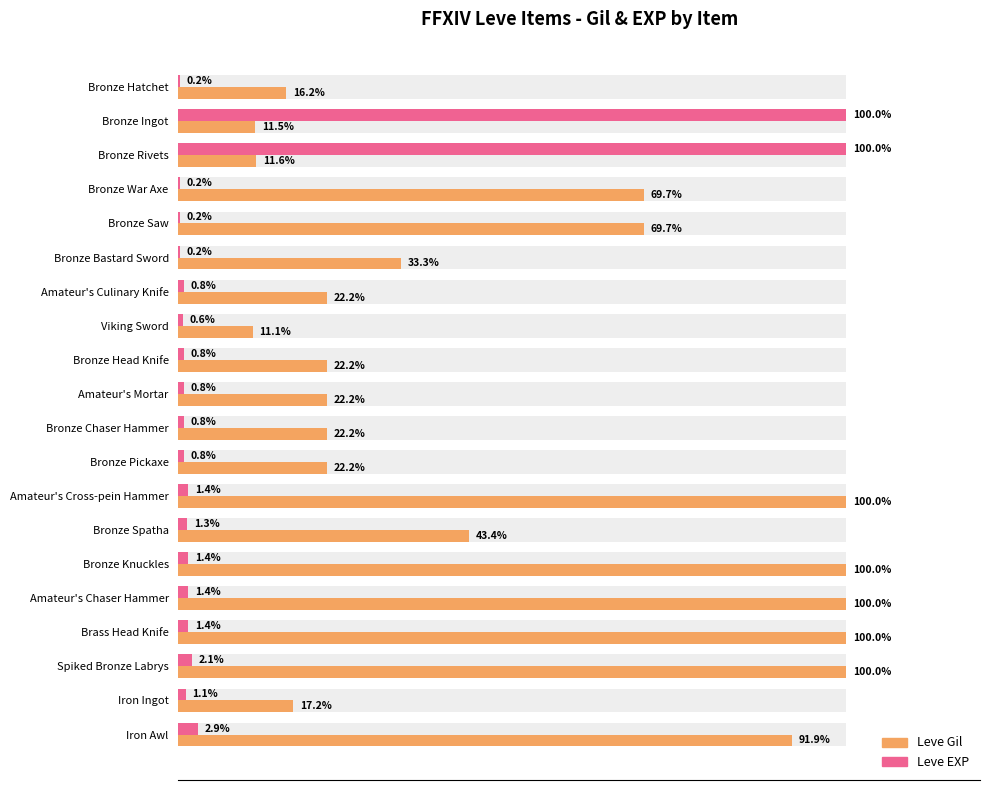

Which series changed the most between Bronze Head Knife and Bronze Chaser Hammer?

Leve Gil